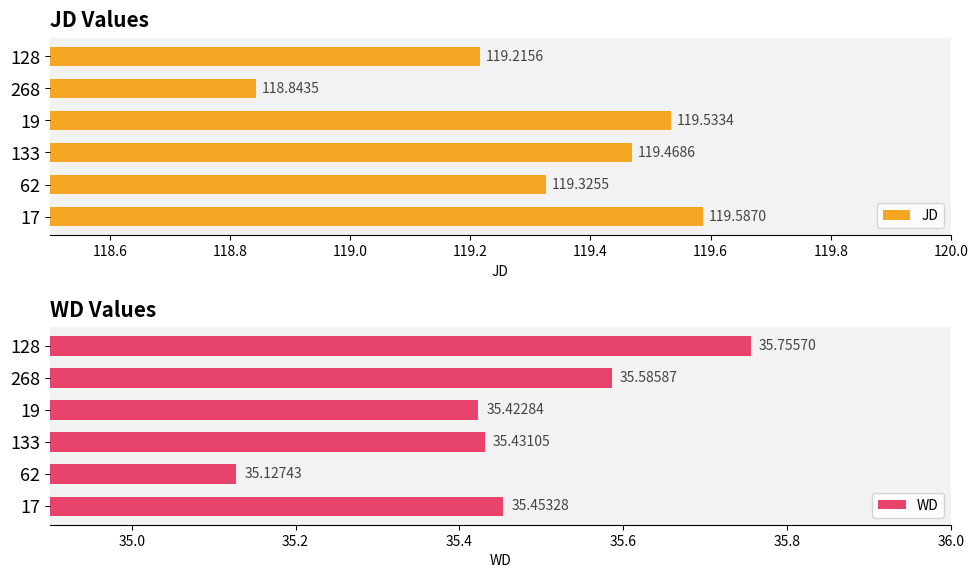

What is the difference between the maximum and minimum values in the WD series?

0.6